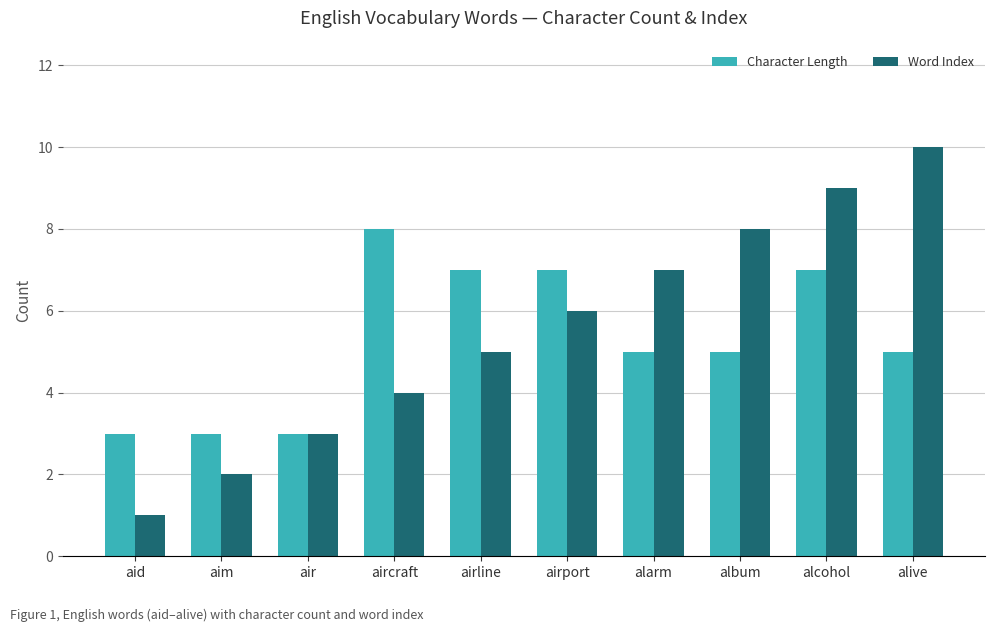

What value does the Word Index series have at aircraft?

4